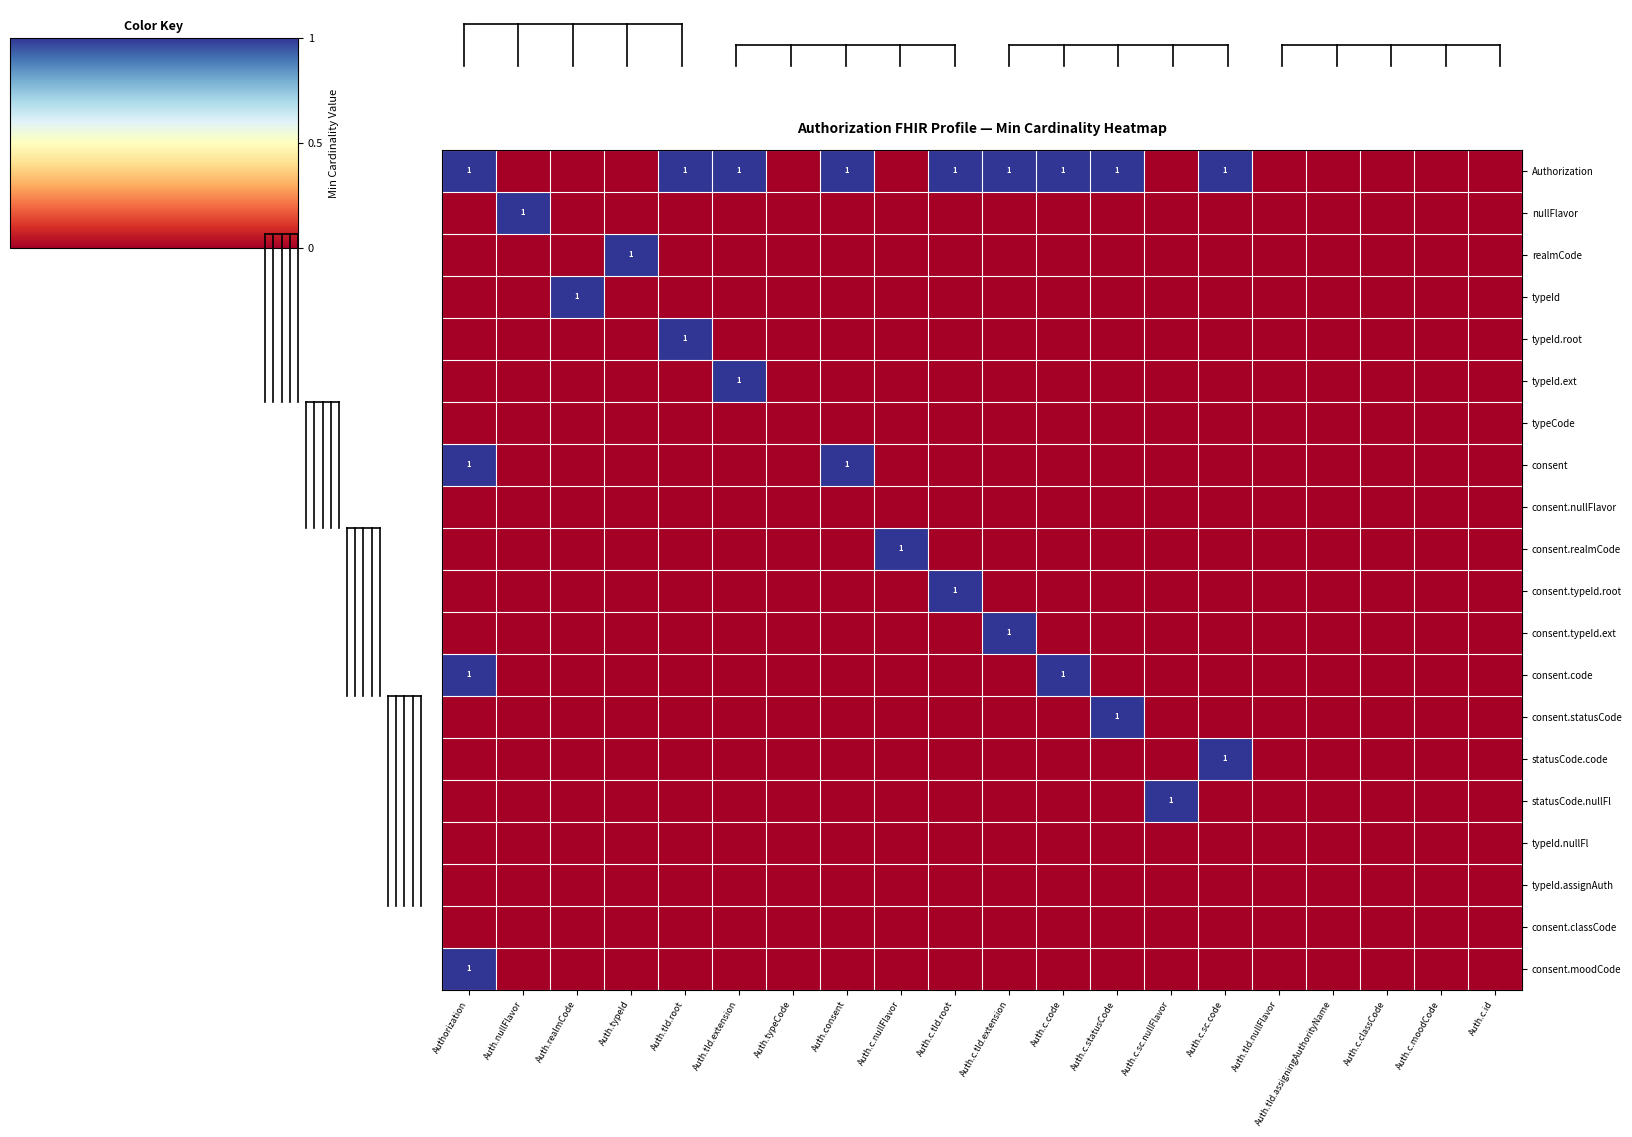

The consent.moodCode series shows 0 at Authorization. True or false?

False